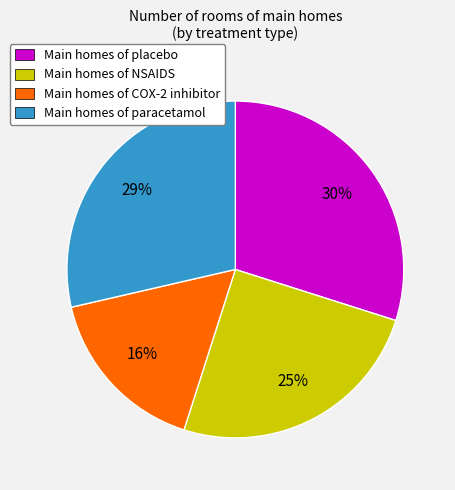

Which category has the biggest portion of the pie?

Main homes of placebo